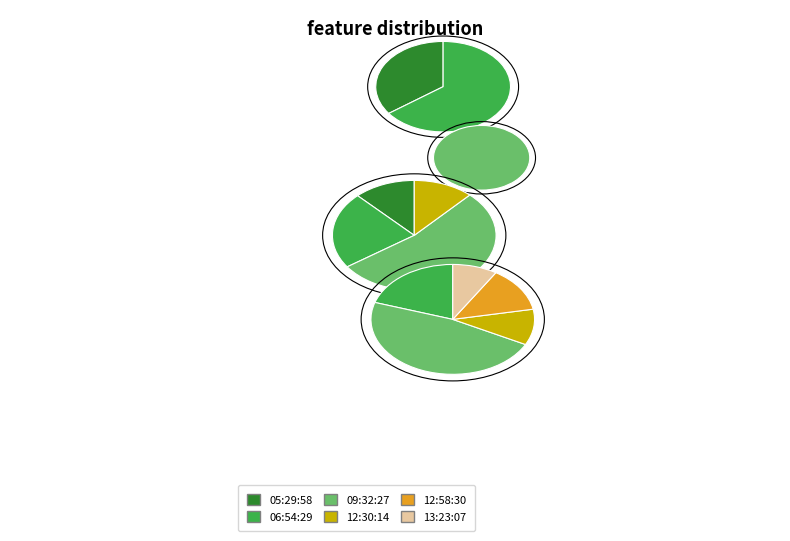

Which slice is the largest?

09:32:27